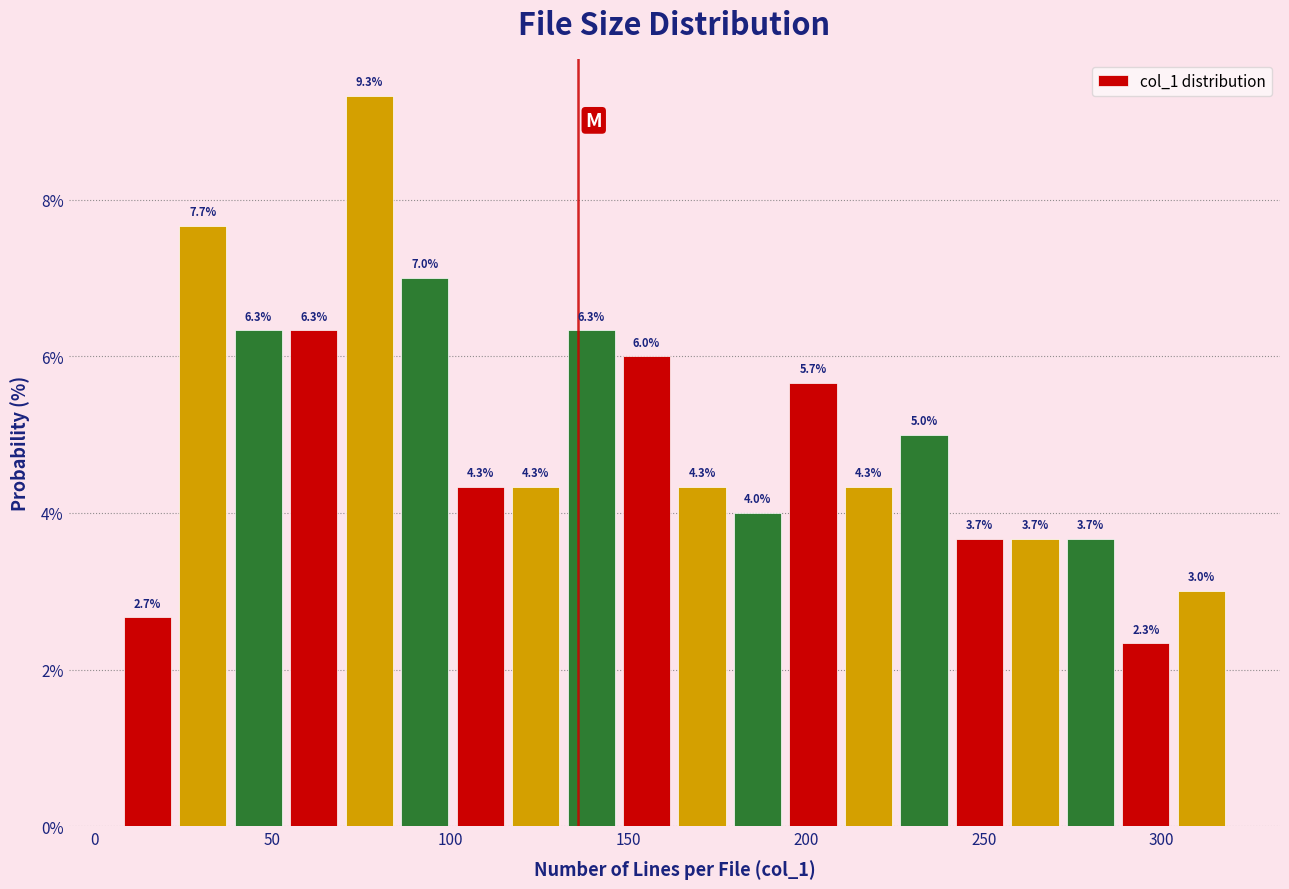

Around what value on the x-axis is the tallest bar? Give the approximate position of its centre, as read against the axis.

75